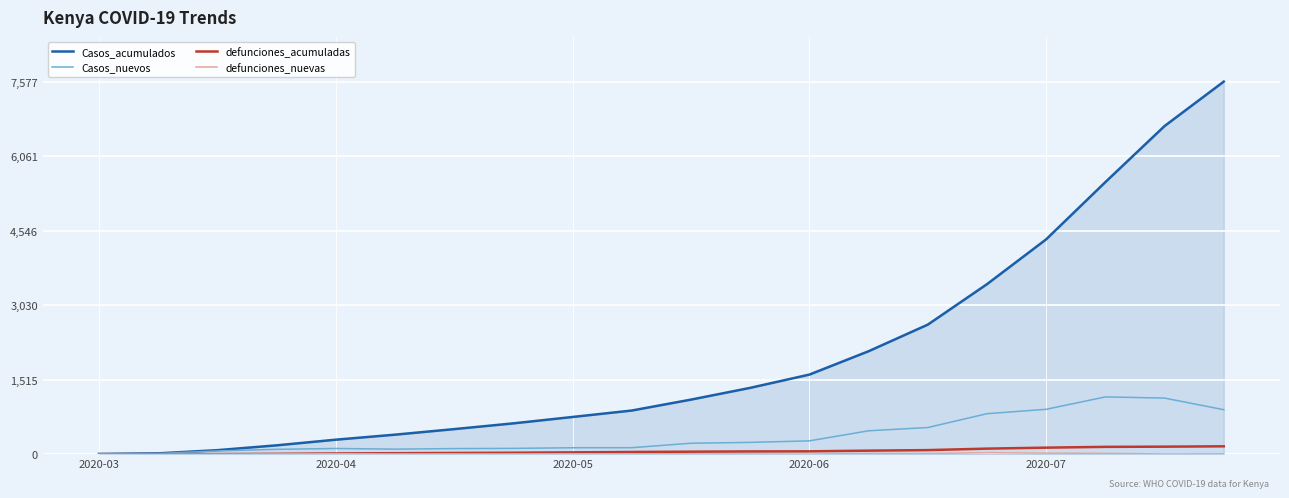

Which series has the largest total across all categories?

Casos_acumulados